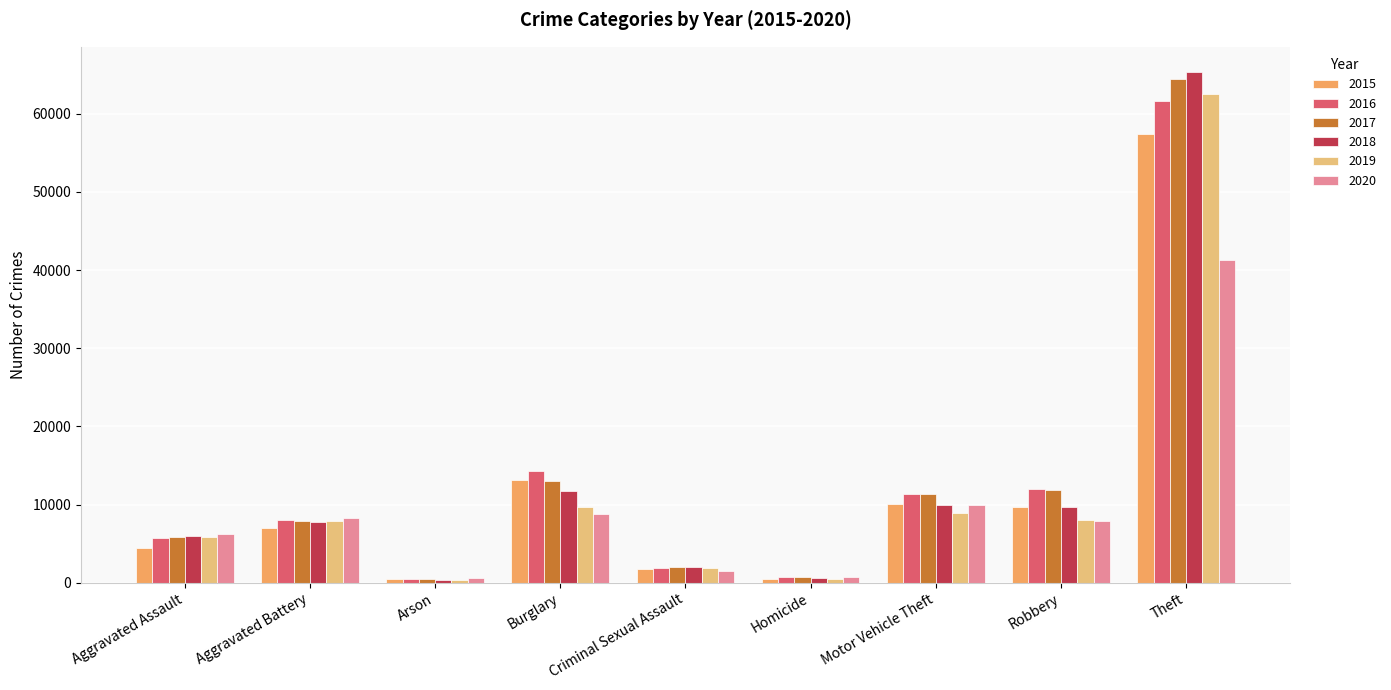

Are the bars grouped side by side (vs. stacked)?

Yes